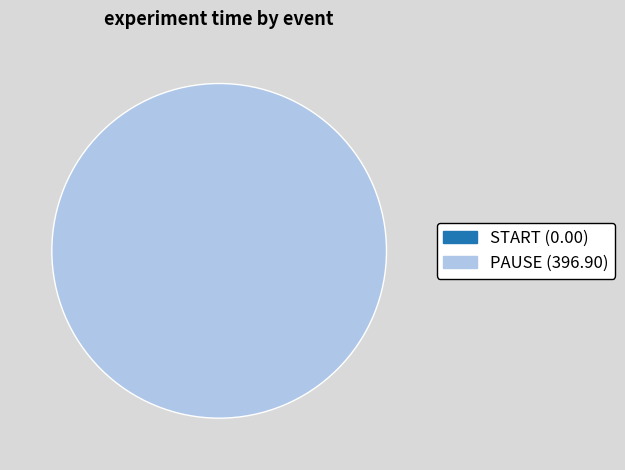

Which slice represents more than half of the pie?

PAUSE